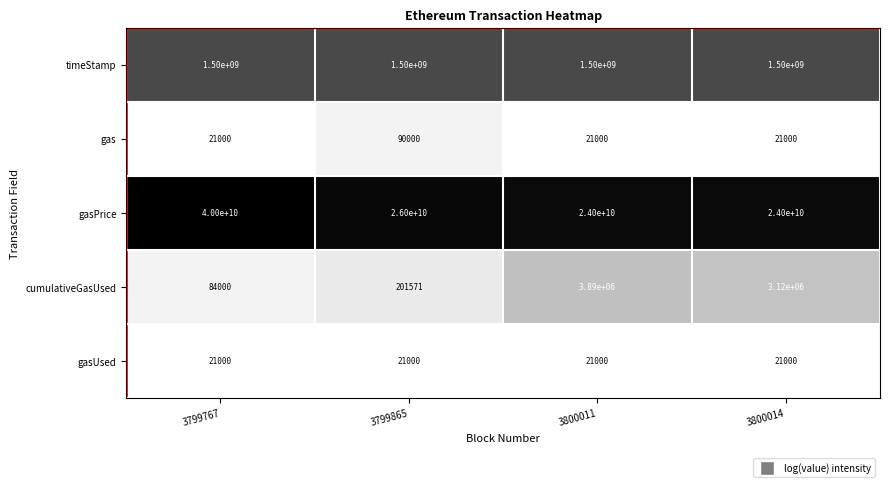

What is the average value of the gasPrice series?

28500000000